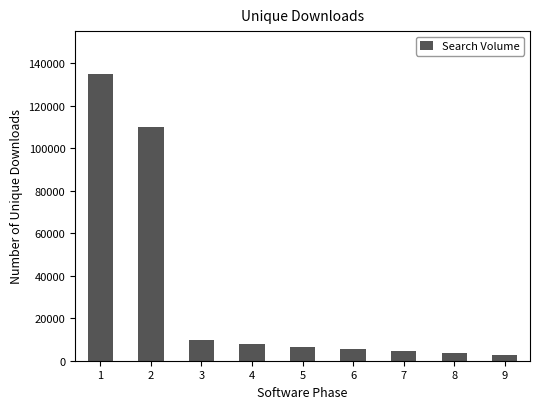

The value at 4 is 12892. True or false?

False